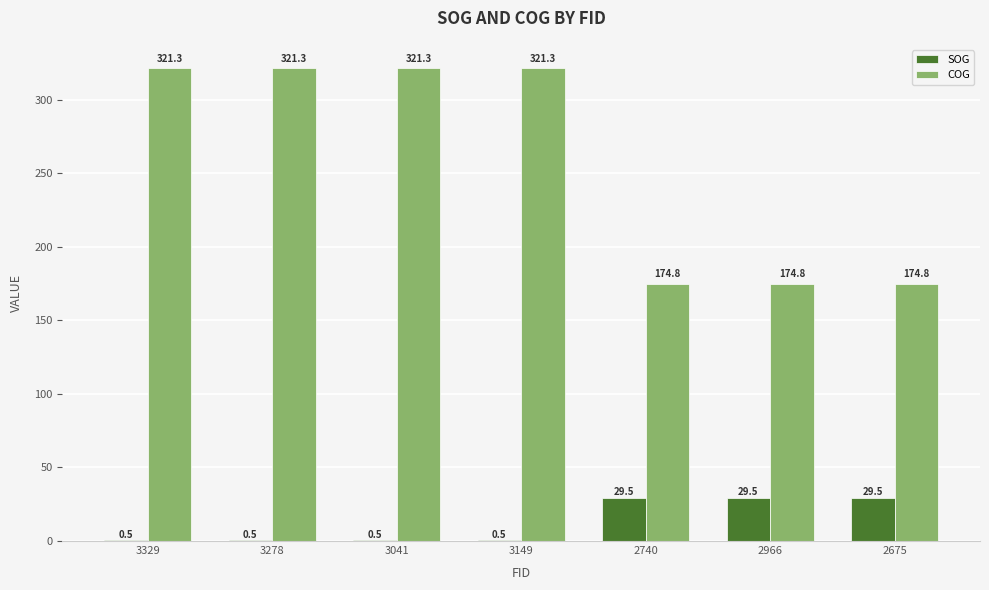

What value does the COG series have at 3329?

321.3